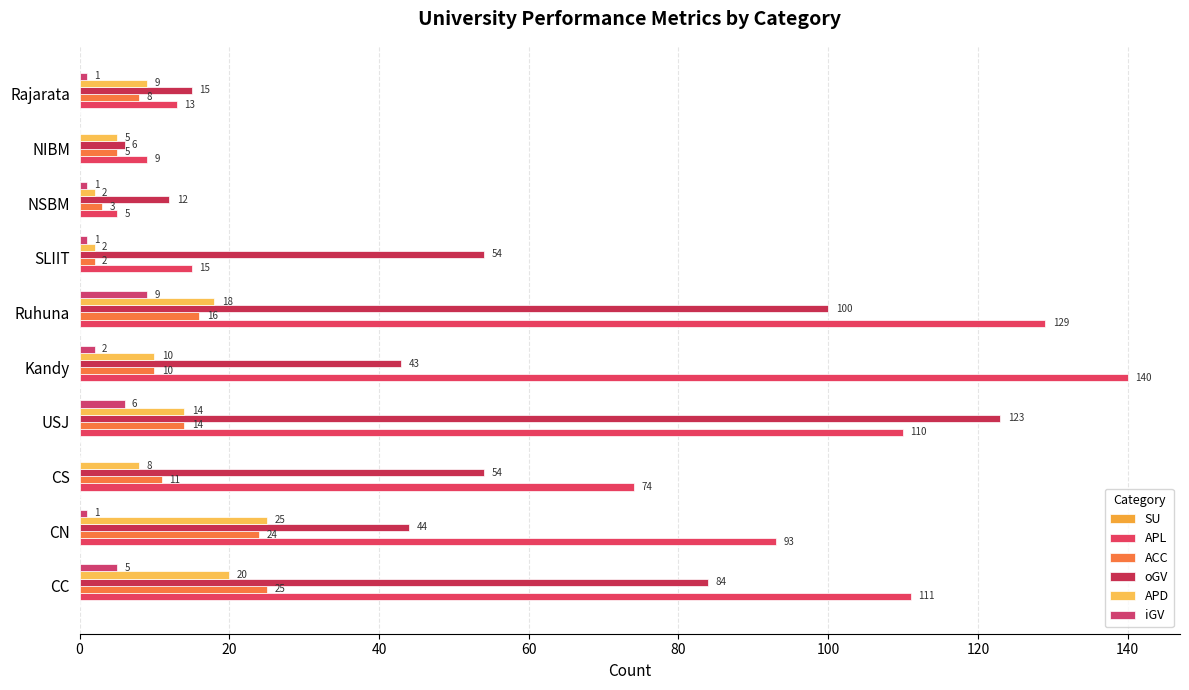

What is the maximum value for APD?

25